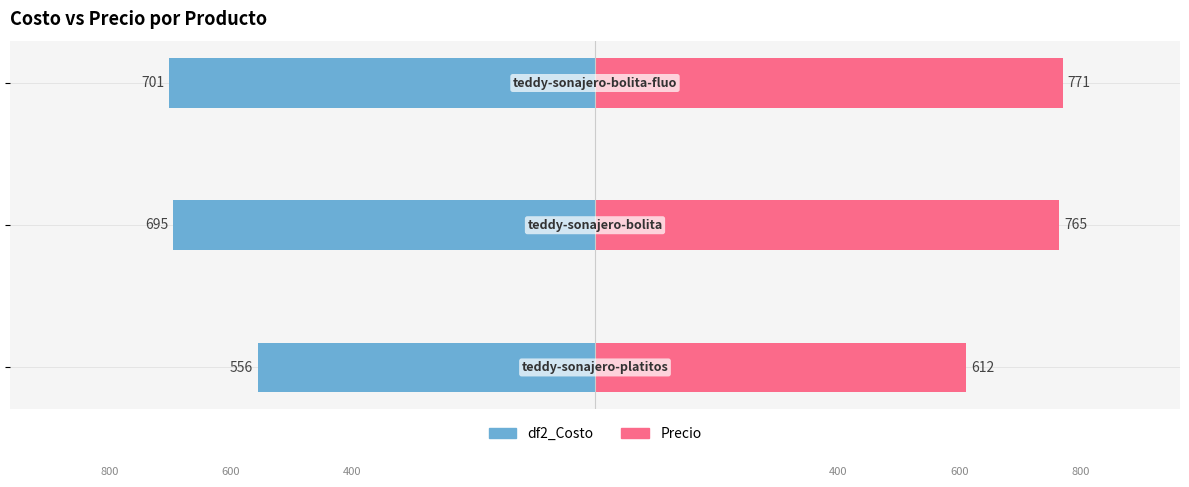

Between −750 and −500, which is larger?

−750